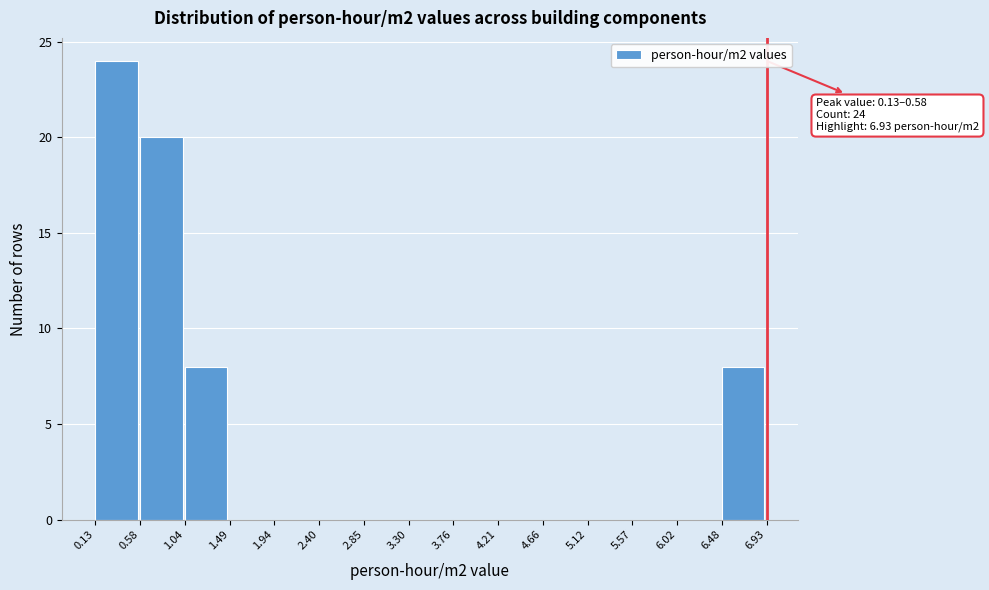

Which range on the x-axis has the tallest bar?

0.13 to 0.58